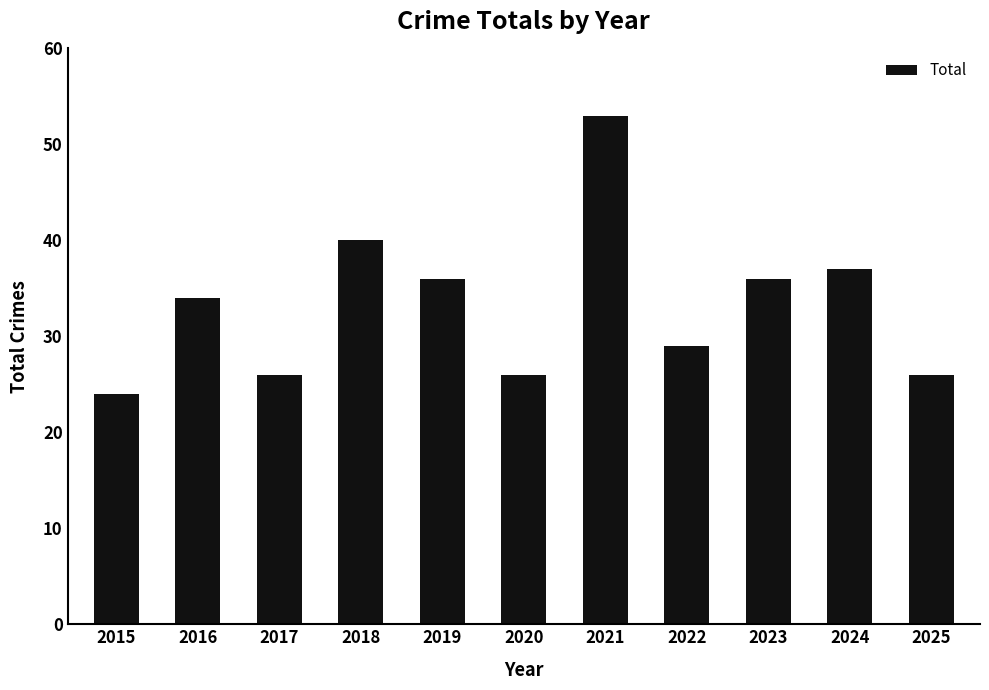

Count the number of categories in the chart.

11